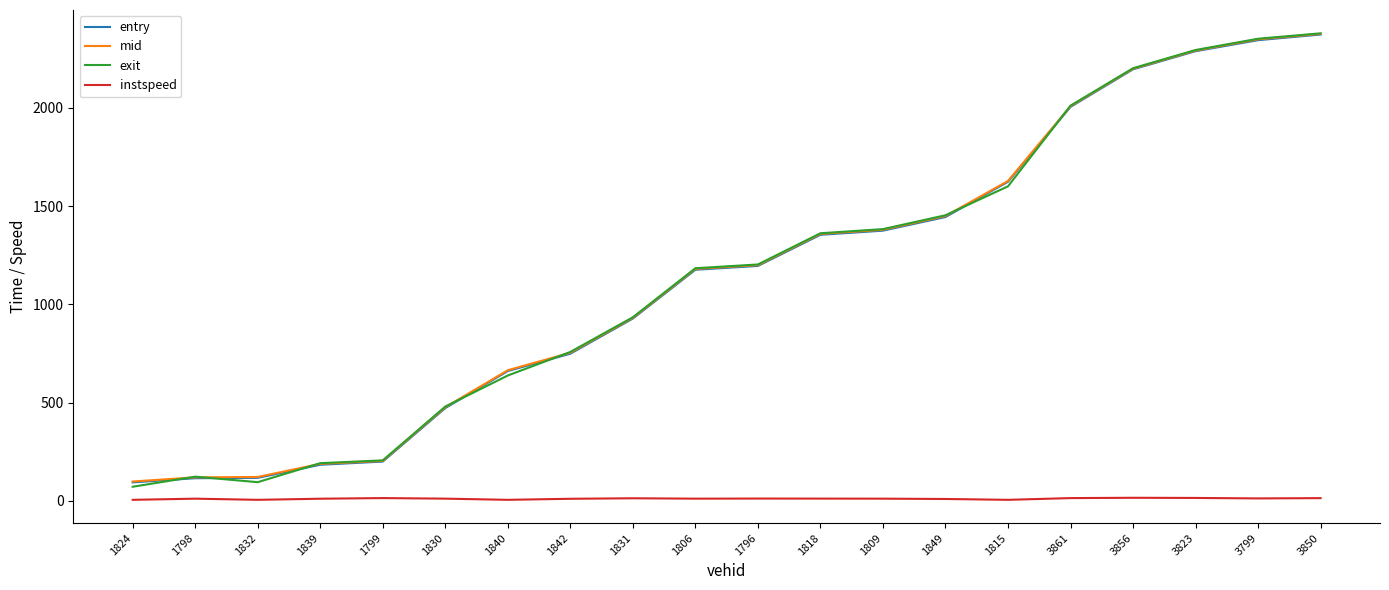

What is the greatest value displayed?

2379.1